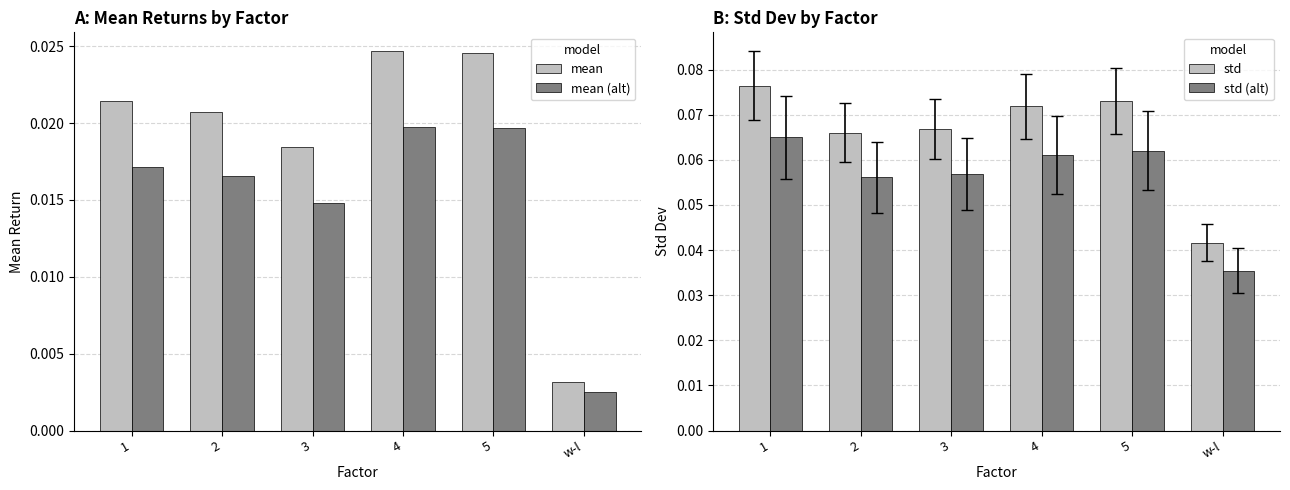

What is the value of the std (alt) bar at the 3rd from the left?

0.1